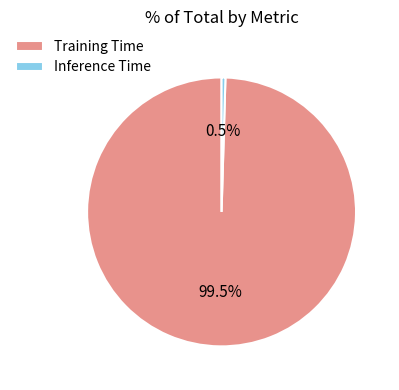

To the nearest percent, what is the combined percentage of Training Time and Inference Time?

100%